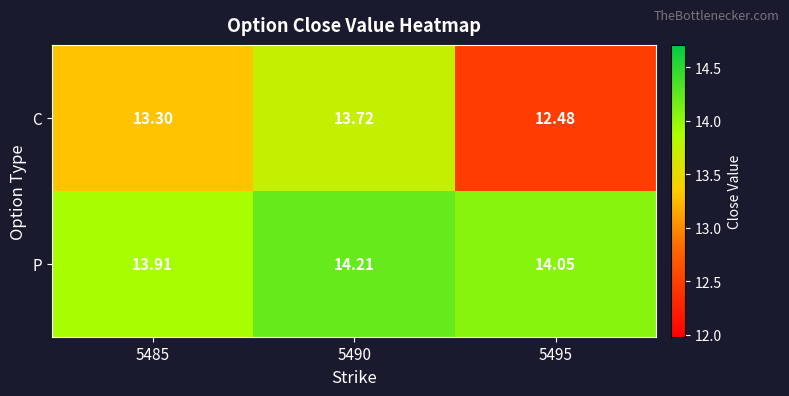

Rank the series at 5495 from highest to lowest value.

P, C